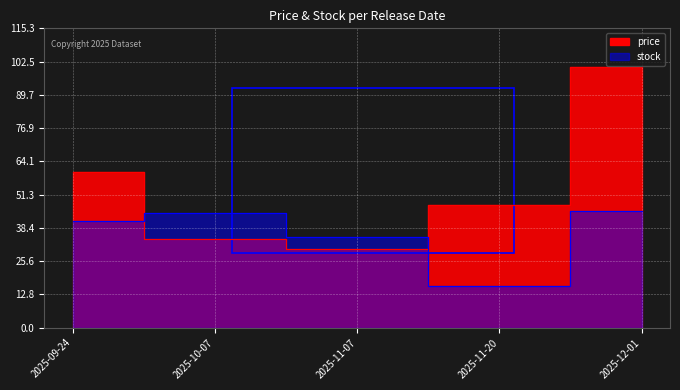

How many interior local peaks does the stock series have?

1